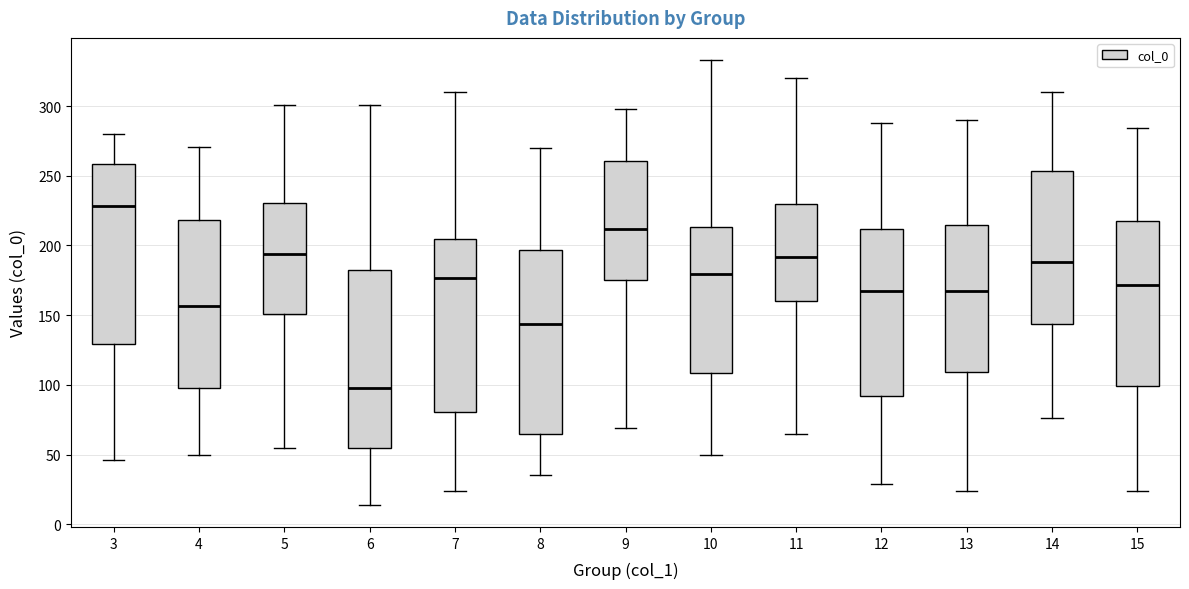

Reading left to right, read every box against the y-axis: the position of its median line, the range the box covers, and the ends of its whiskers. The values are not printed on the chart, so give them approximately, as read against the axis.

3: median 230, box 130 to 260, whiskers 45 to 280
4: median 155, box 100 to 220, whiskers 50 to 270
5: median 195, box 150 to 230, whiskers 55 to 300
6: median 100, box 55 to 185, whiskers 15 to 300
7: median 175, box 80 to 205, whiskers 25 to 310
8: median 145, box 65 to 195, whiskers 35 to 270
9: median 210, box 175 to 260, whiskers 70 to 300
10: median 180, box 110 to 215, whiskers 50 to 335
11: median 190, box 160 to 230, whiskers 65 to 320
12: median 170, box 90 to 210, whiskers 30 to 290
13: median 170, box 110 to 215, whiskers 25 to 290
14: median 190, box 145 to 255, whiskers 75 to 310
15: median 170, box 100 to 215, whiskers 25 to 285